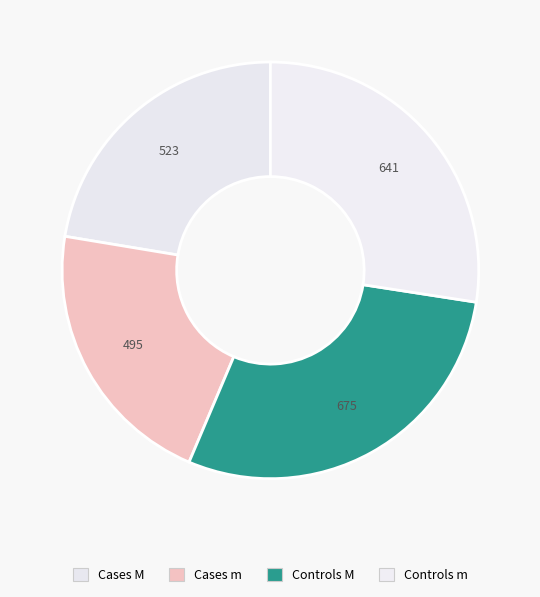

How many slices are in this pie chart?

4